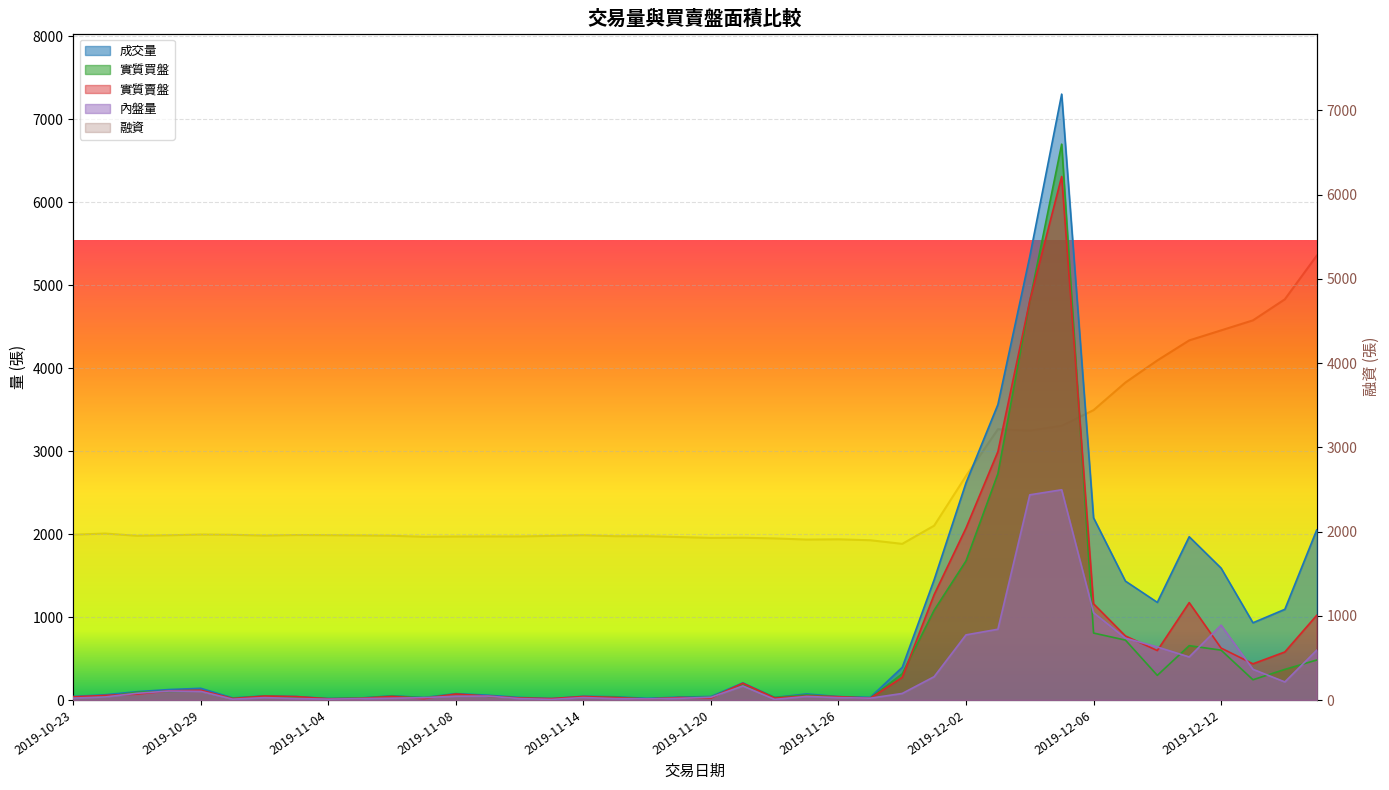

In 內盤量, how many points are lower than both neighbors (excluding endpoints)?

8